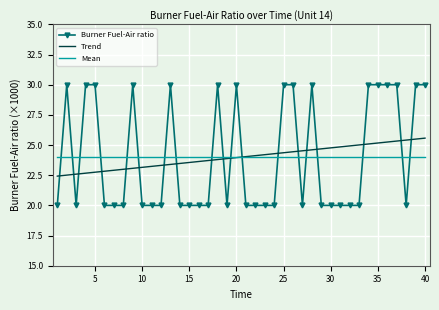

What are all the series names shown in the legend?

Burner Fuel-Air ratio, Trend, Mean